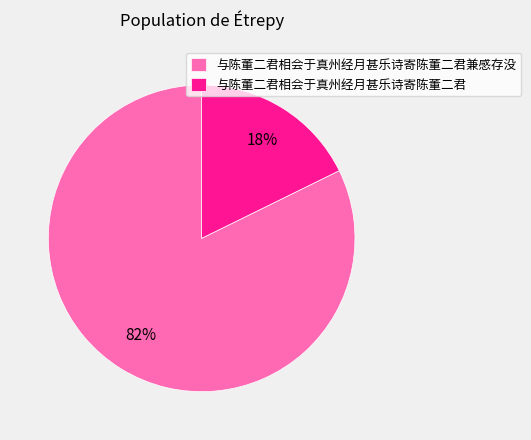

How many segments does this pie chart have?

2